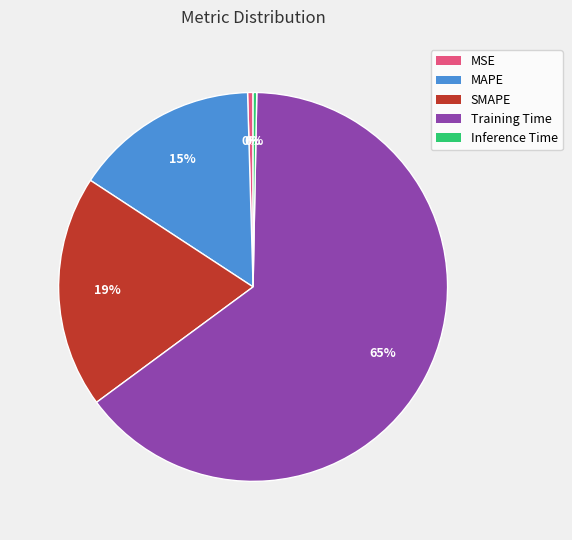

To the nearest percent, what is the difference between the Inference Time and SMAPE slice percentages?

19%